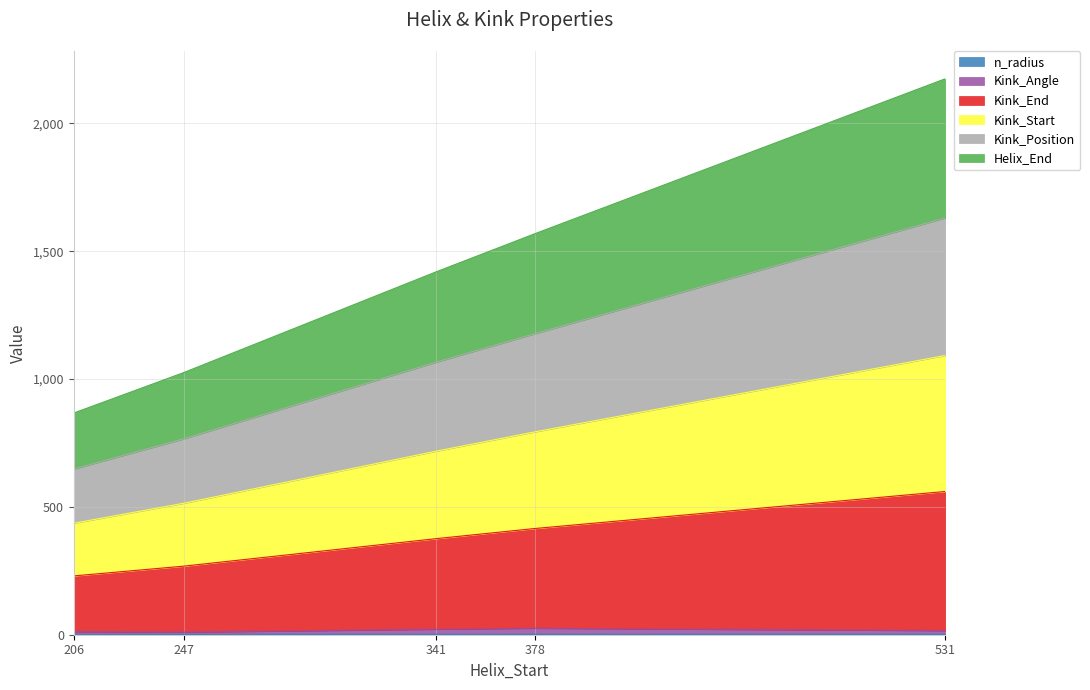

How many n_radius values are between 1 and 2?

5